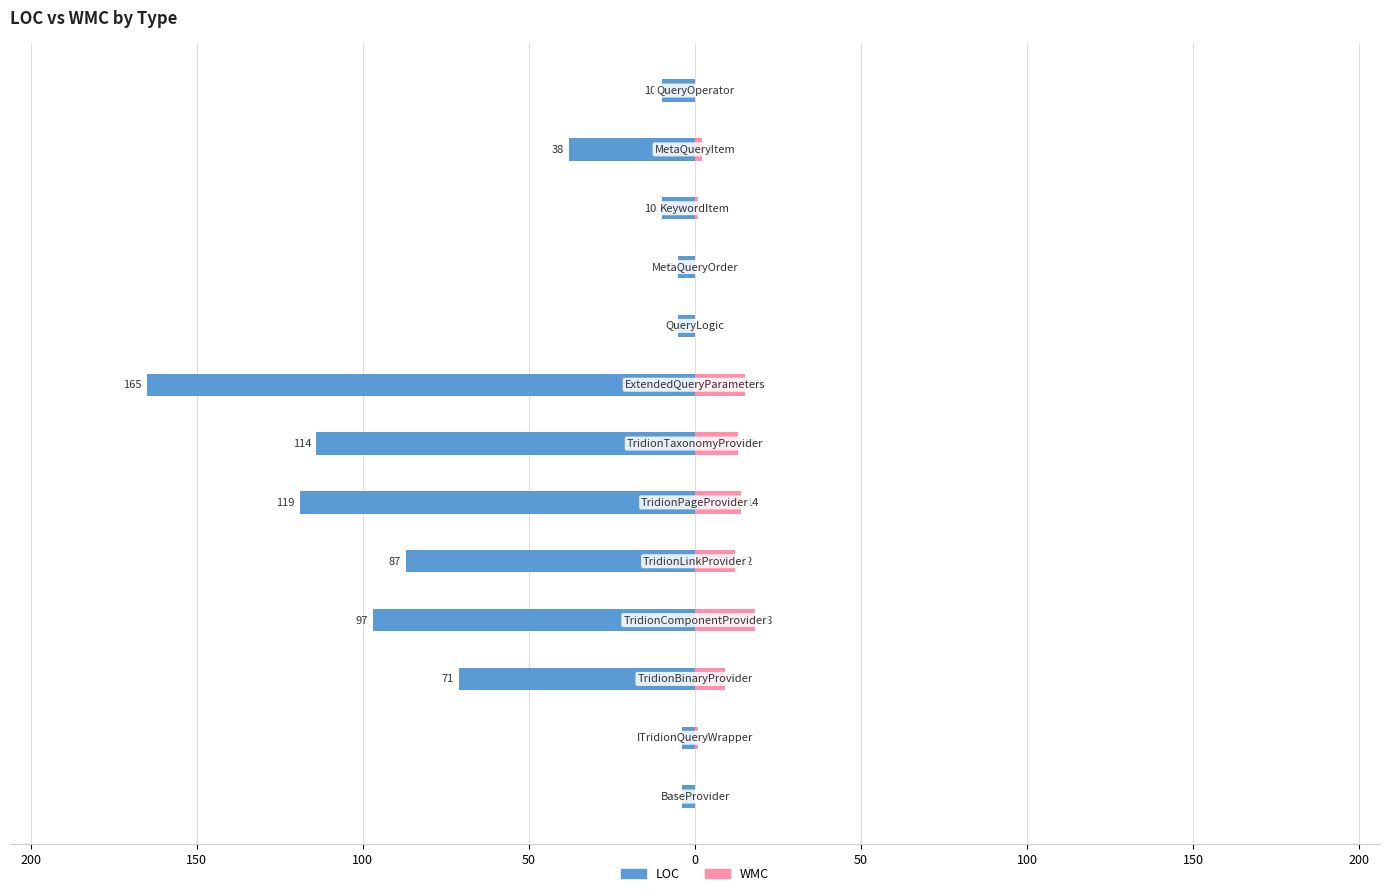

What is the difference between the highest and lowest values at 0?

133